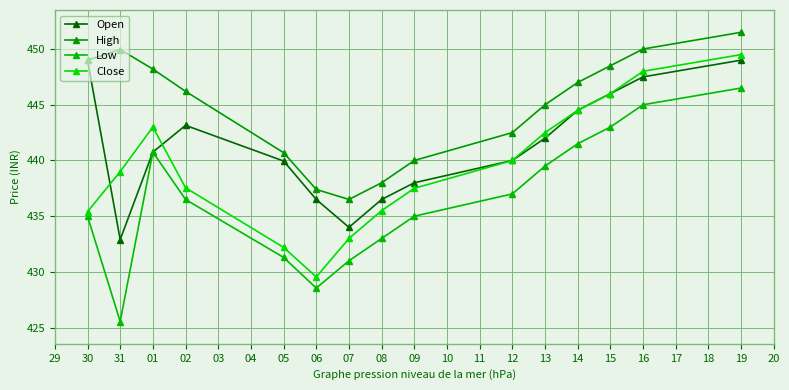

Which series has the largest range (max minus min)?

Low